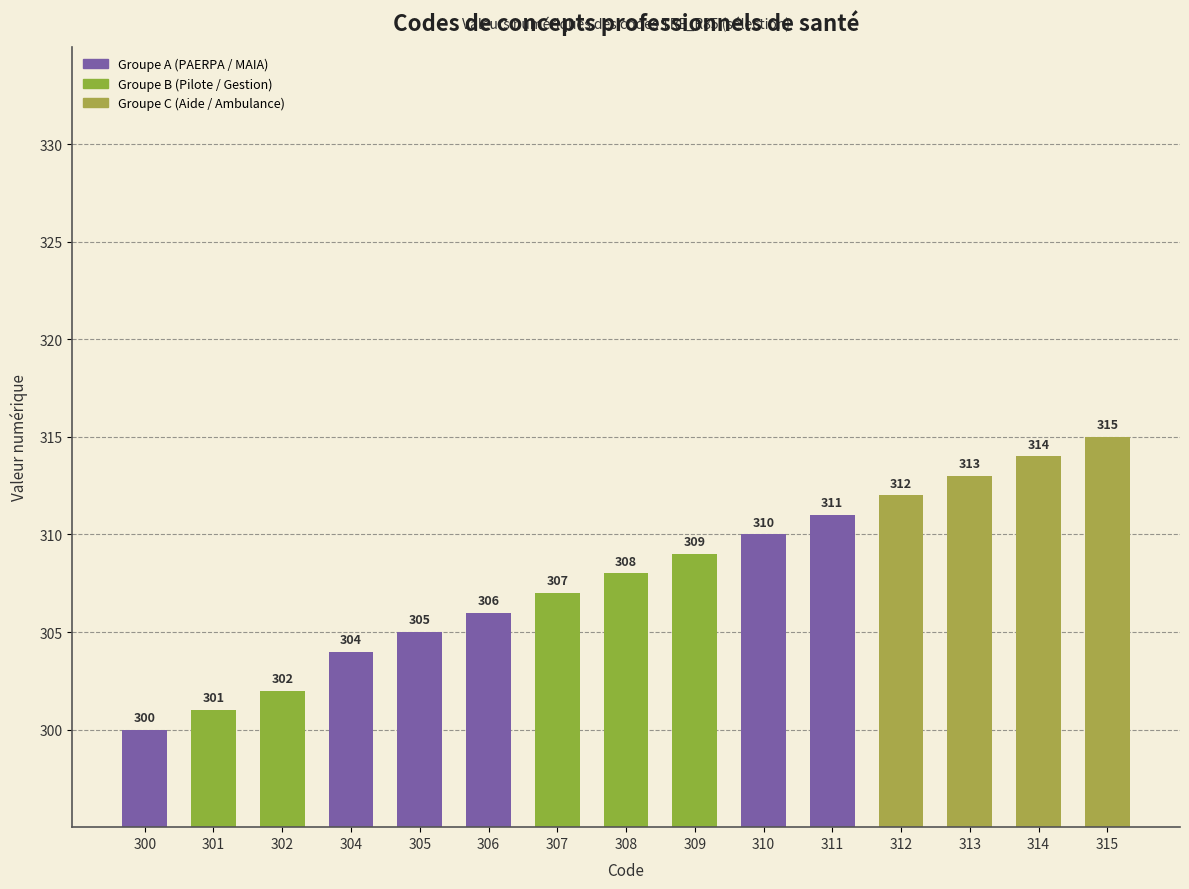

How many series are shown in this chart?

1